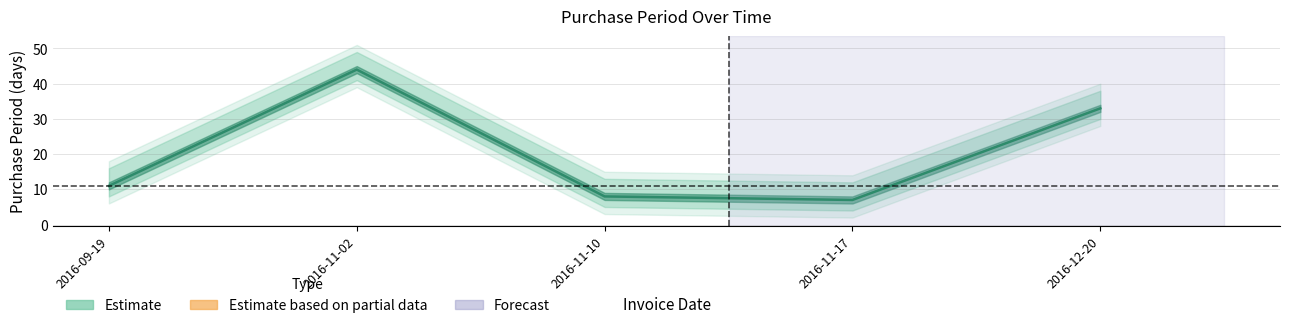

True or false: the data shows 11 at 2016-09-19.

True